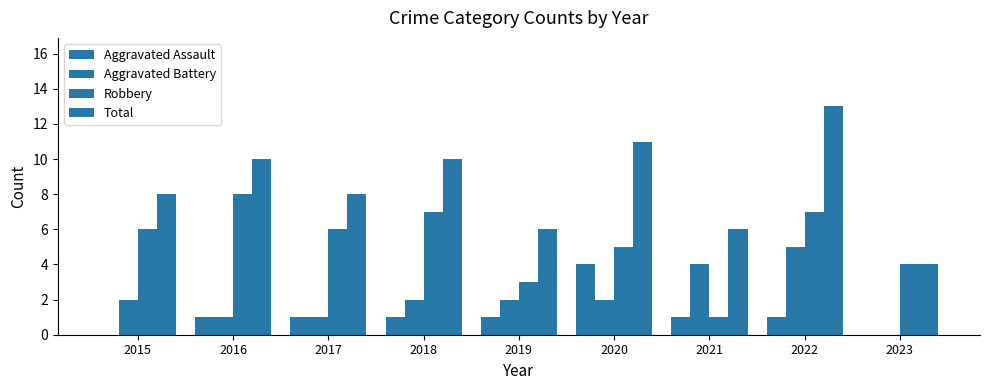

Which series has the largest total across all categories?

Total